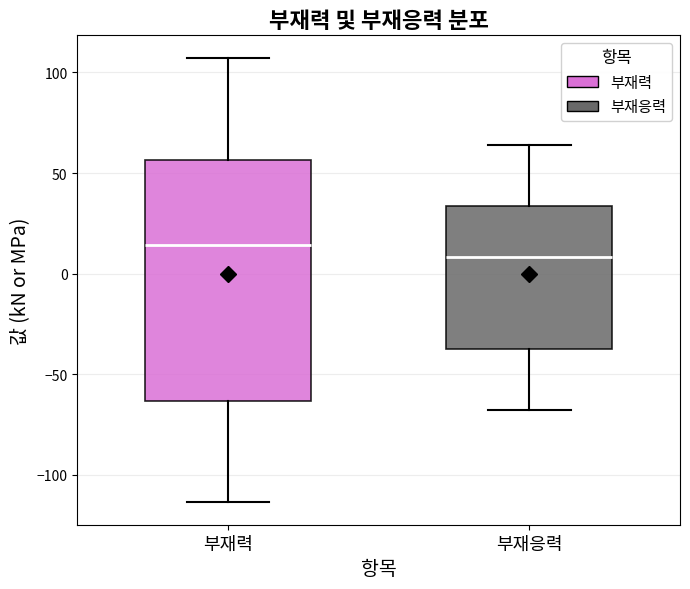

Reading left to right, read every box against the y-axis: the position of its median line, the range the box covers, and the ends of its whiskers. The values are not printed on the chart, so give them approximately, as read against the axis.

부재력: median 15, box -65 to 55, whiskers -115 to 105
부재응력: median 10, box -40 to 35, whiskers -70 to 65